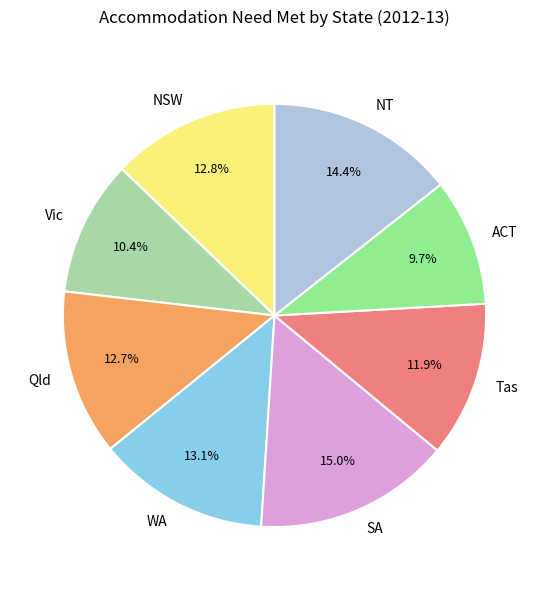

What is the ratio of the value at SA to the value at Vic?

1.4